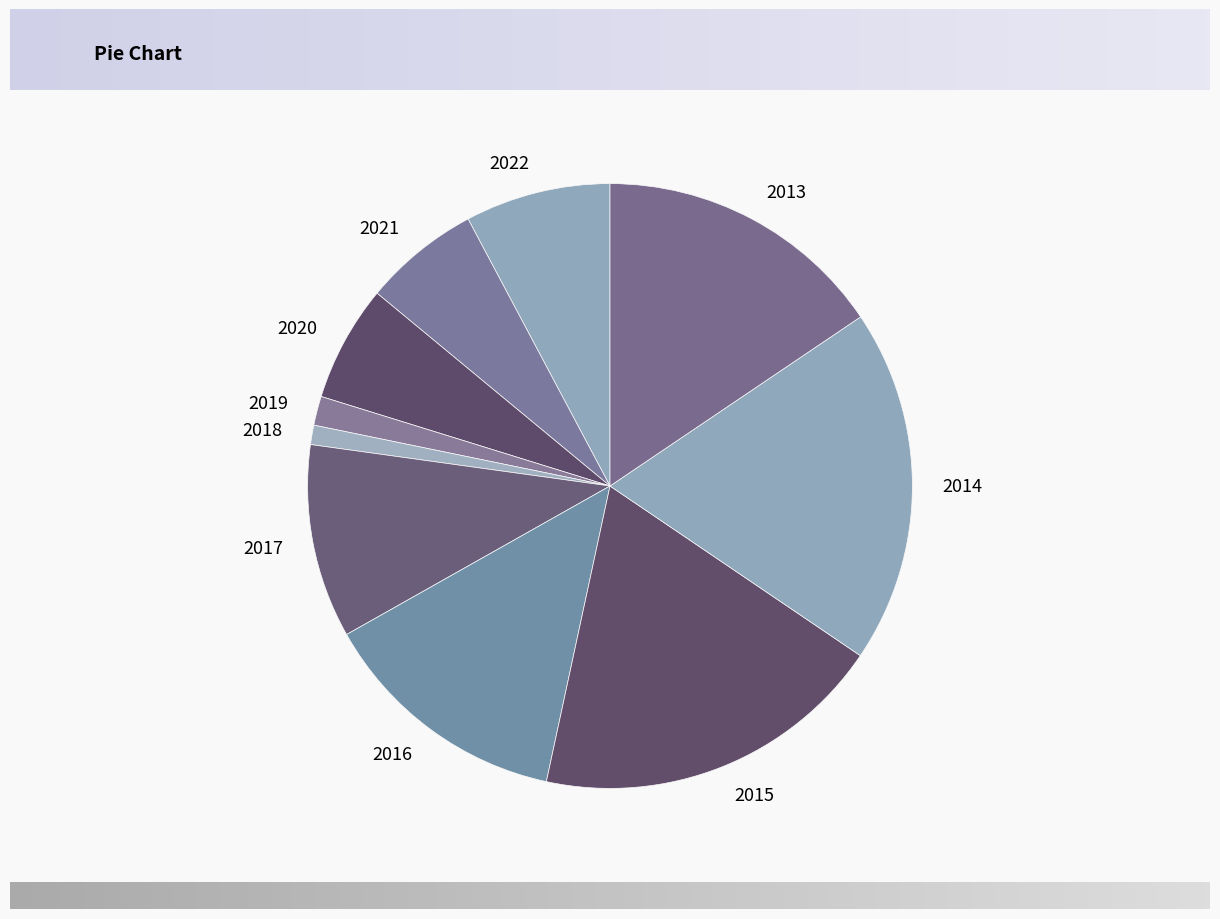

Which slice is the smallest?

2018